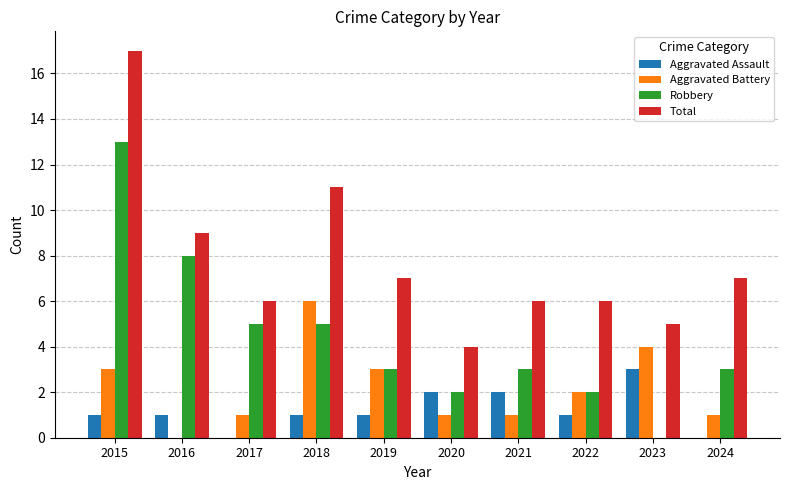

Is it true that Aggravated Battery equals 2 at 2015?

False